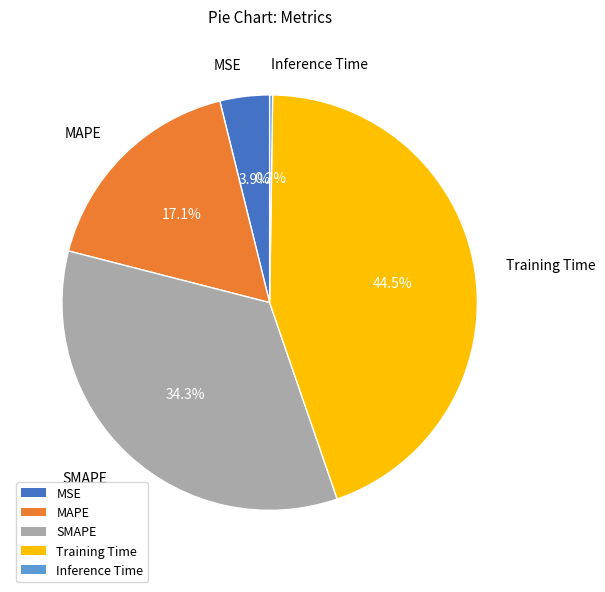

Between Training Time and MSE, which is larger?

Training Time